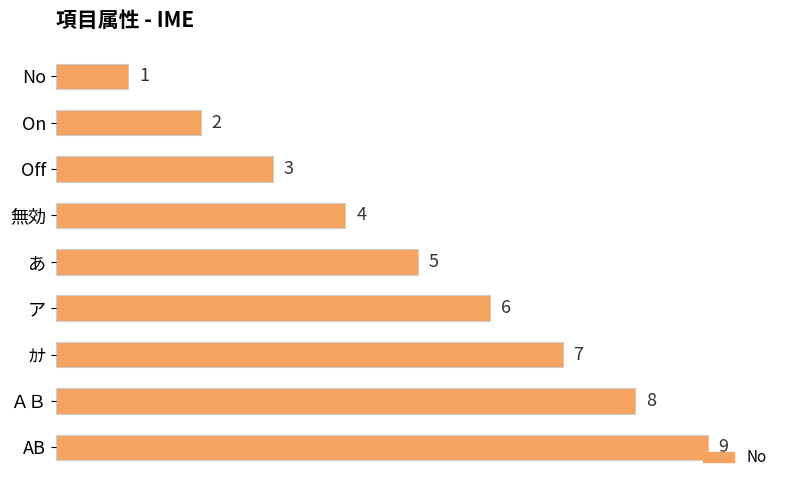

What is the greatest value displayed?

9